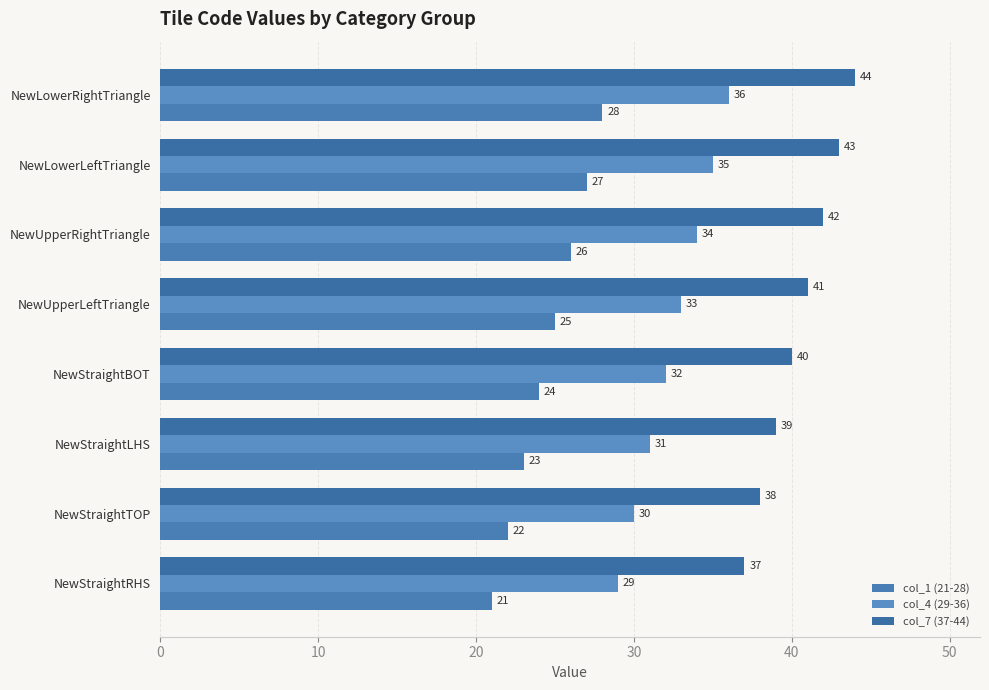

Count the number of data series in this chart.

3